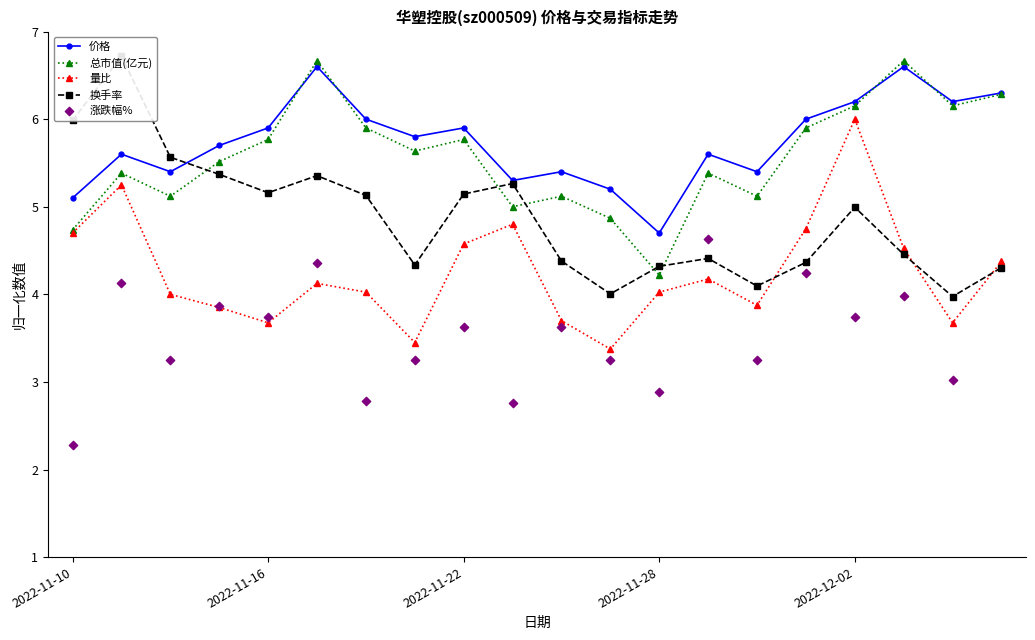

Is the value of 量比 at 2022-12-02 greater than the value of 总市值(亿元) at 2022-11-21?

Yes